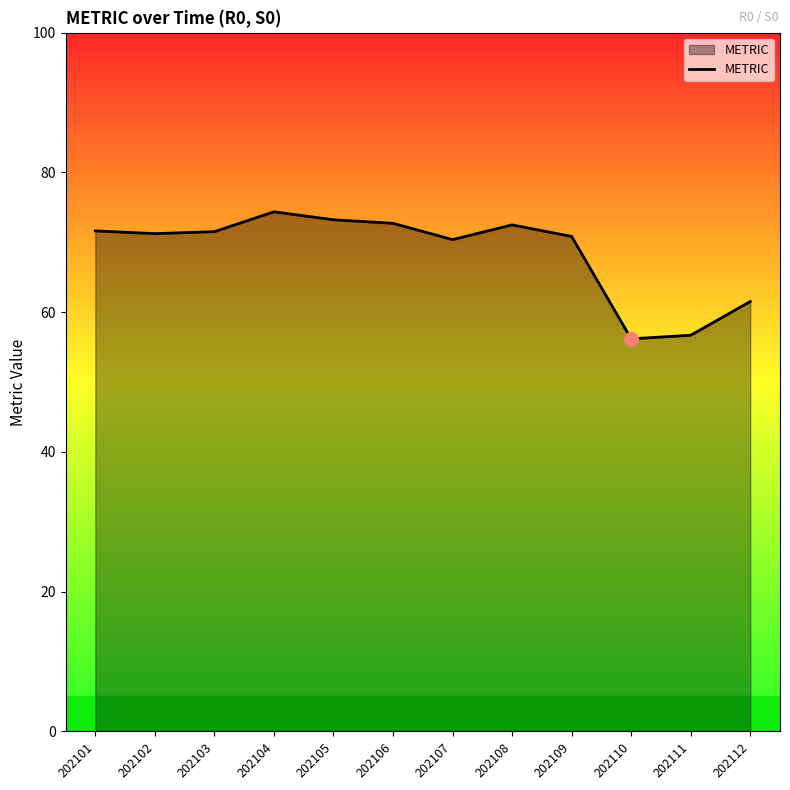

What is the minimum value shown in the chart?

56.2